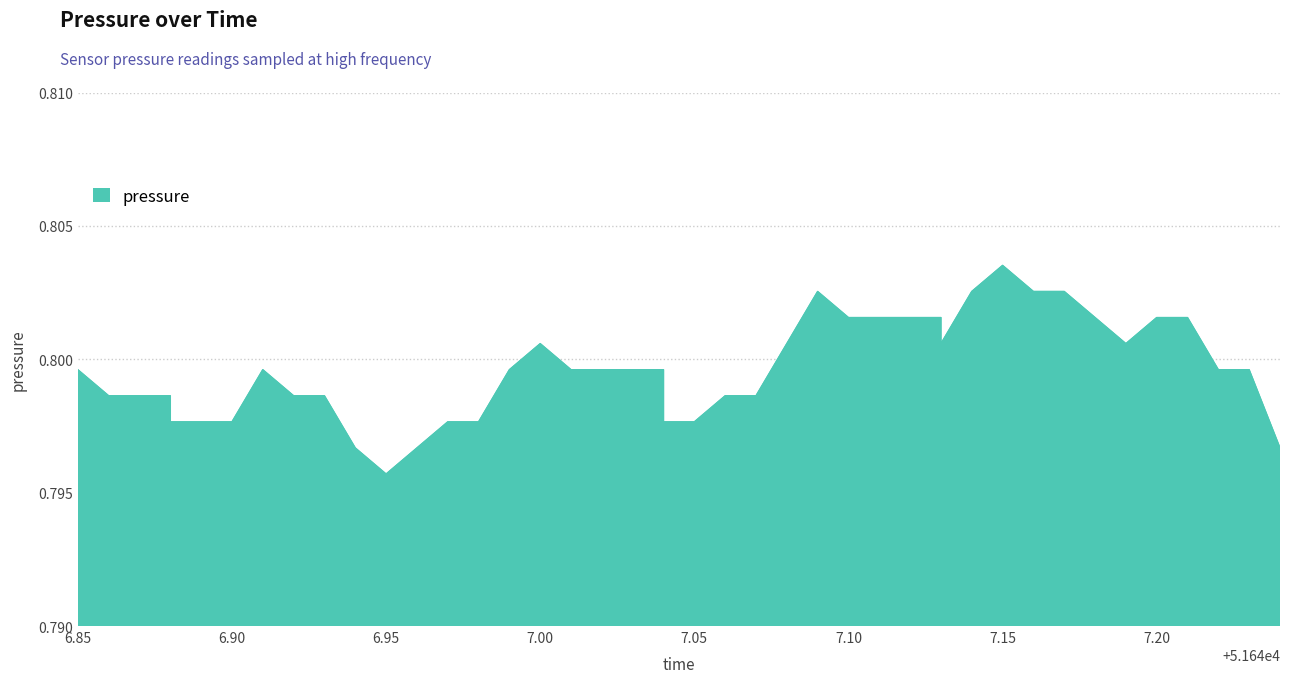

What is the value of the 25th point from the left?

0.8